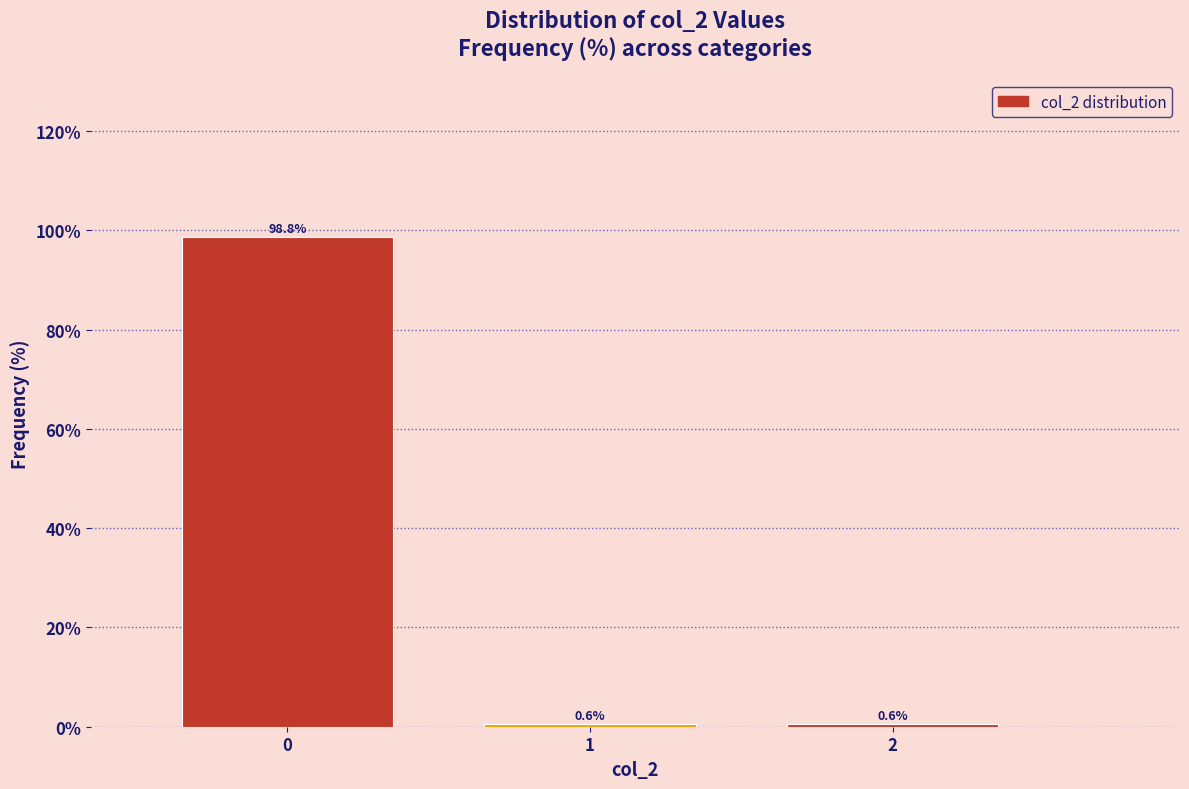

Reading left to right, what are all the values shown in this chart?

98.8	0.6	0.6